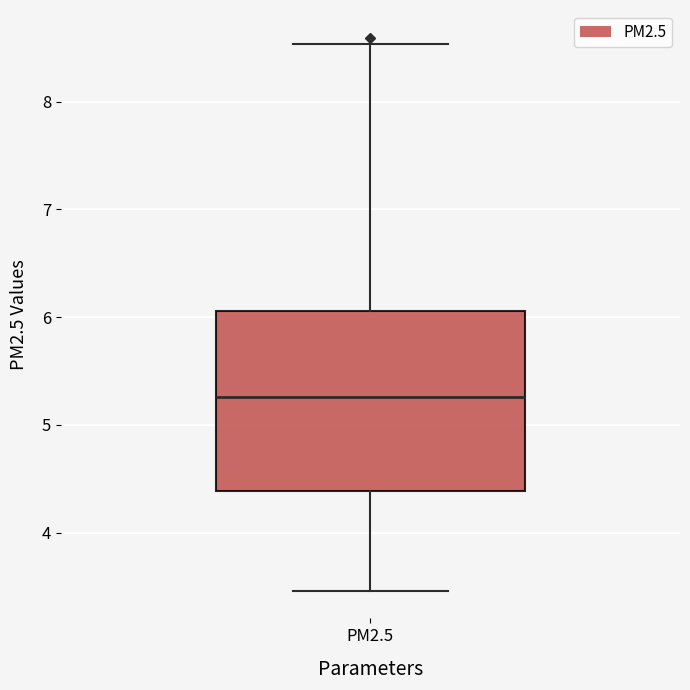

Transcribe this box plot: give where the median line is, the range the box spans, and where the two whiskers end, as read against the y-axis. The values are not printed on the chart, so give them approximately, as read against the axis.

median 5.3, box 4.4 to 6.1, whiskers 3.5 to 8.5